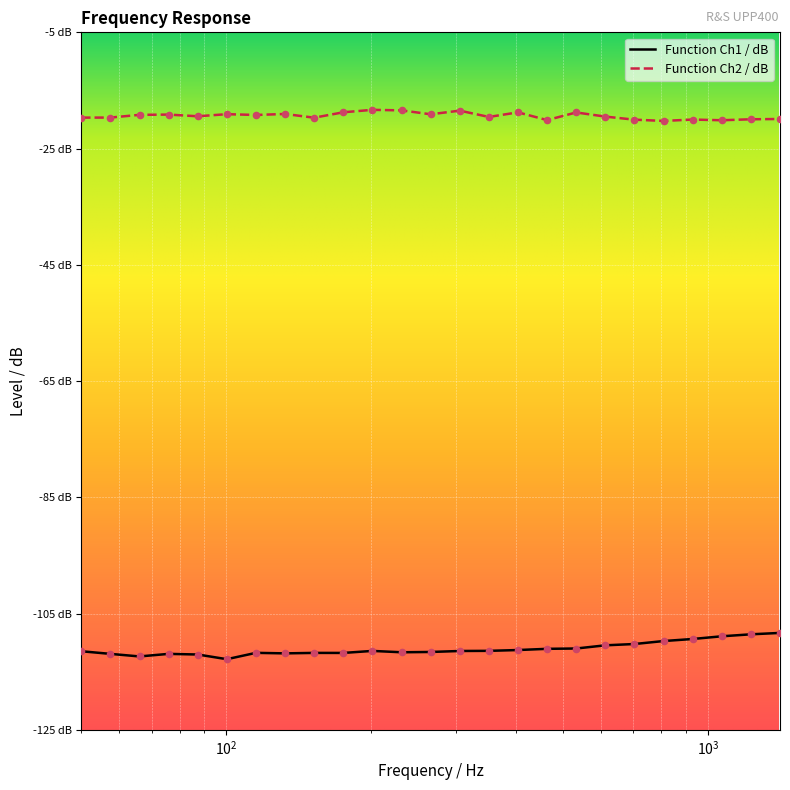

Which series reaches the maximum Y coordinate?

Function Ch2 / dB